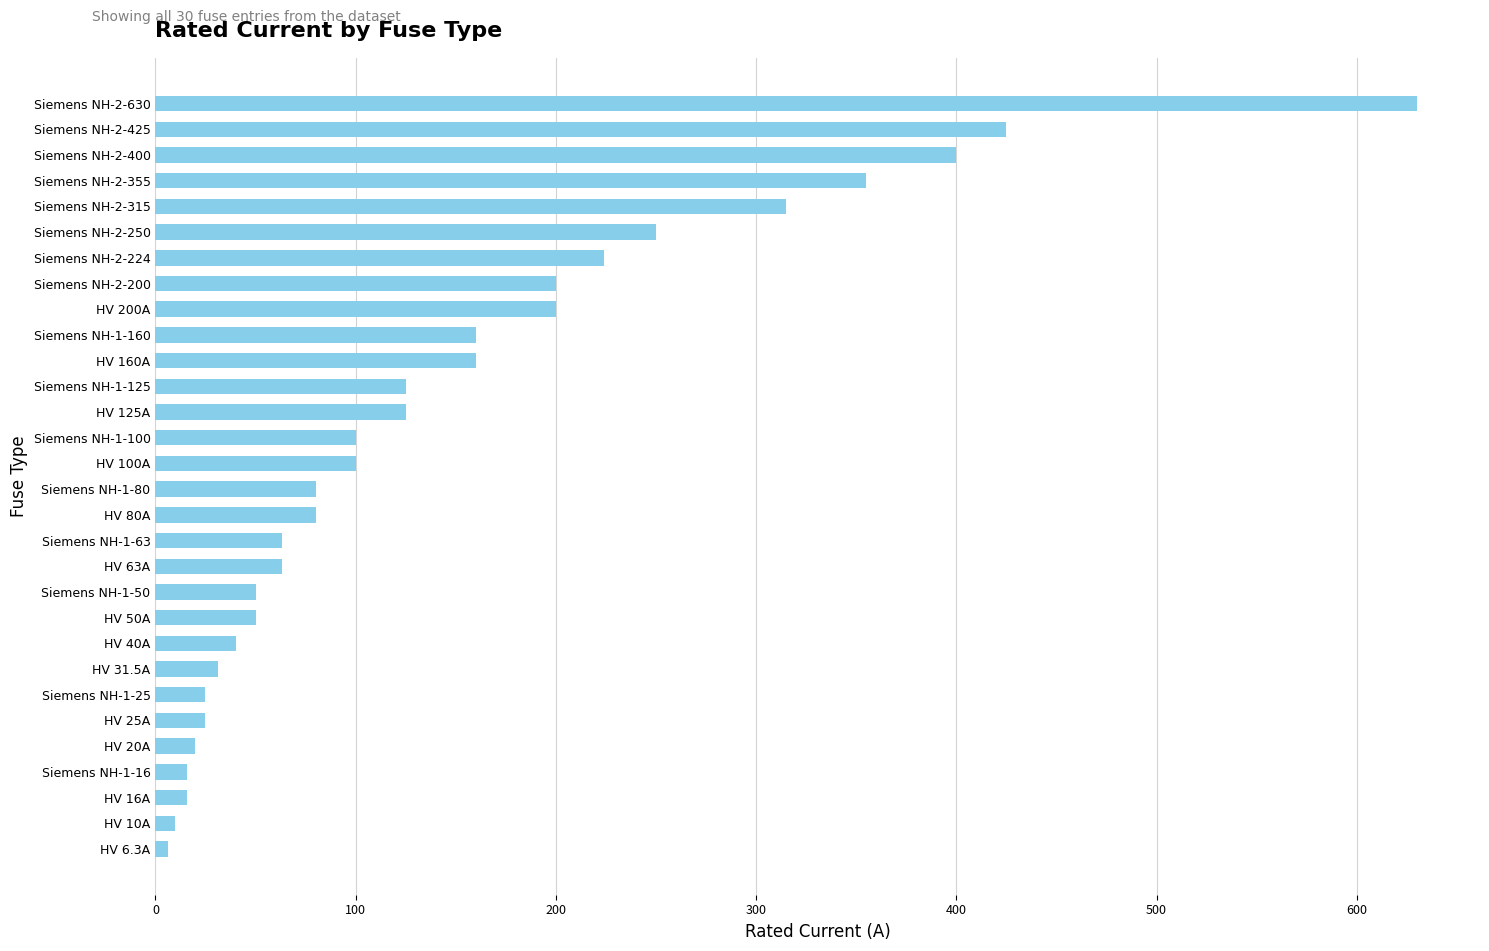

What is the maximum value shown in the chart?

630.0